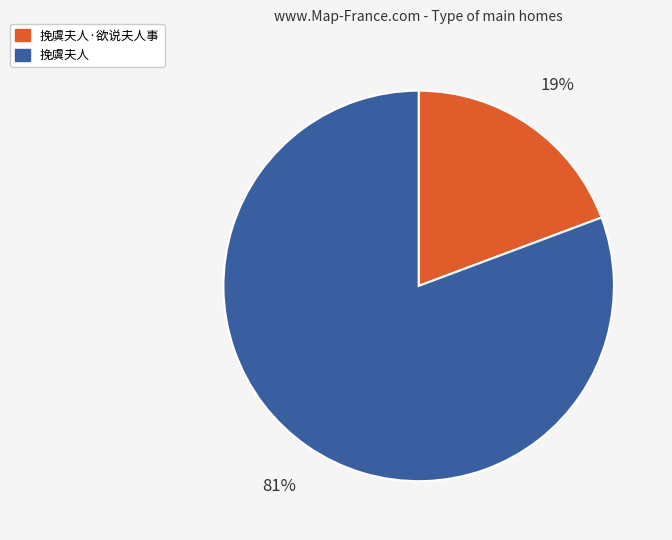

Combined, do 挽虞夫人 and 挽虞夫人·欲说夫人事 account for over 50%?

Yes